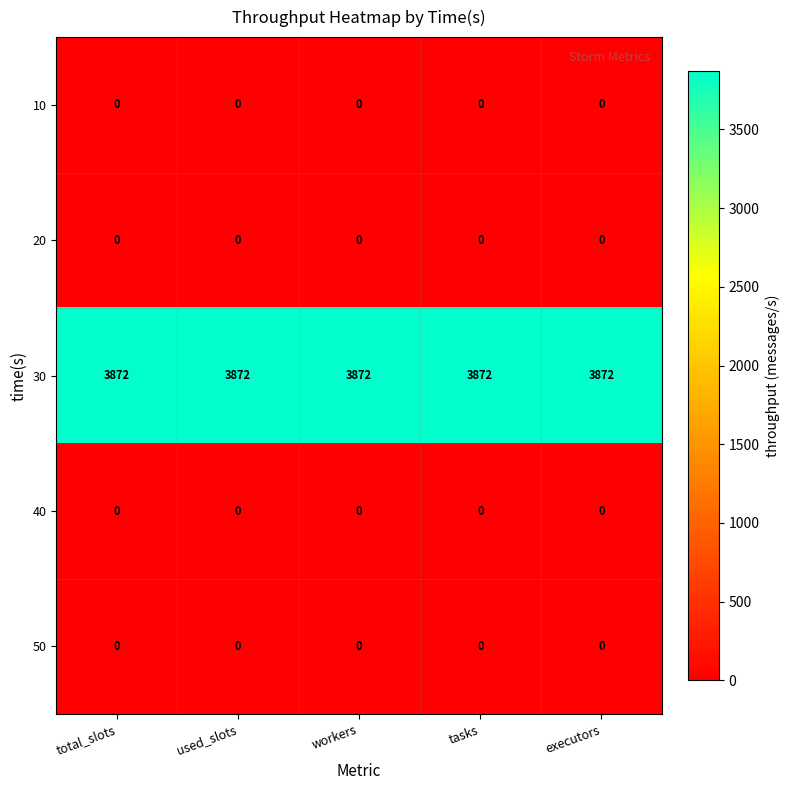

Is it true that 30 equals 3872 at executors?

True